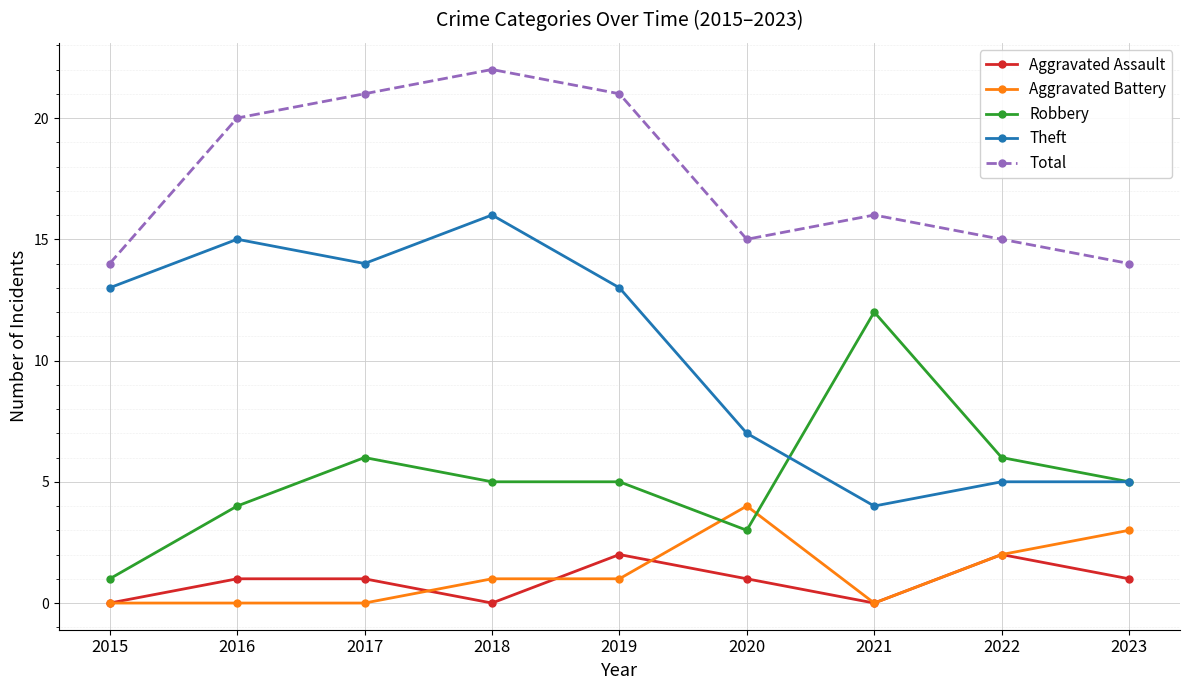

Read the Robbery value at 2017, to the nearest 10.

10